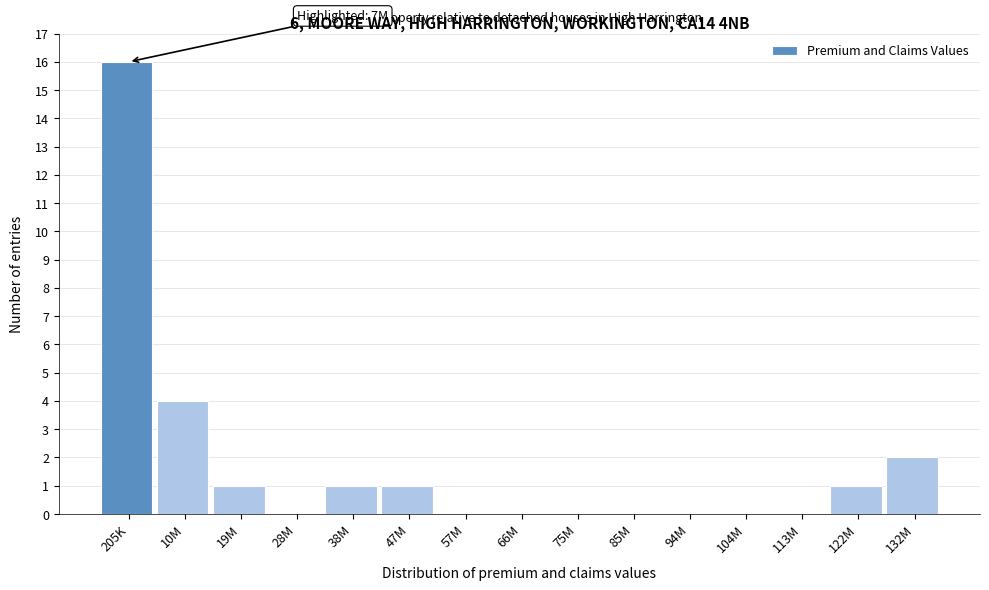

Reading left to right, extract all data points from this chart.

205K=16	10M=4	19M=1	28M=0	38M=1	47M=1	57M=0	66M=0	75M=0	85M=0	94M=0	104M=0	113M=0	122M=1	132M=2